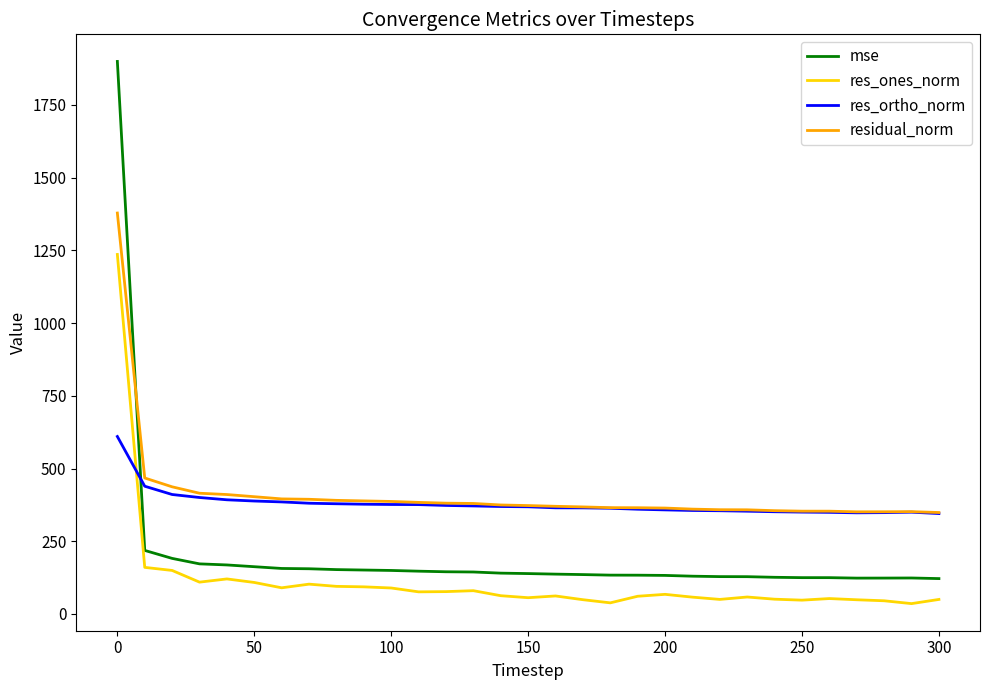

Rank the series by their maximum value, from lowest to highest.

res_ortho_norm, res_ones_norm, residual_norm, mse